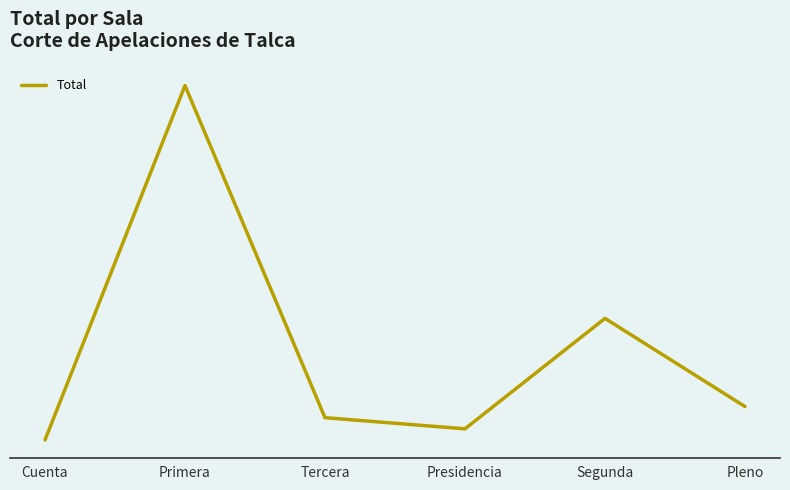

Approximately how many times larger is the value at Primera compared to Tercera?

15.4